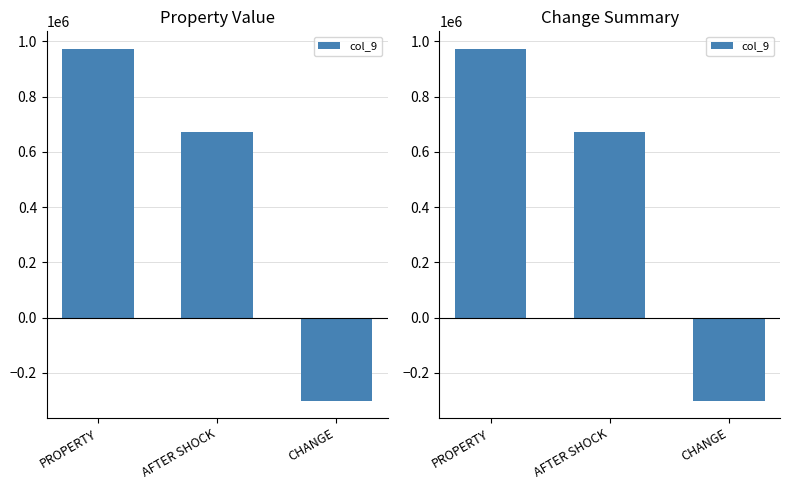

Rank the categories by value from lowest to highest.

CHANGE, AFTER SHOCK, PROPERTY